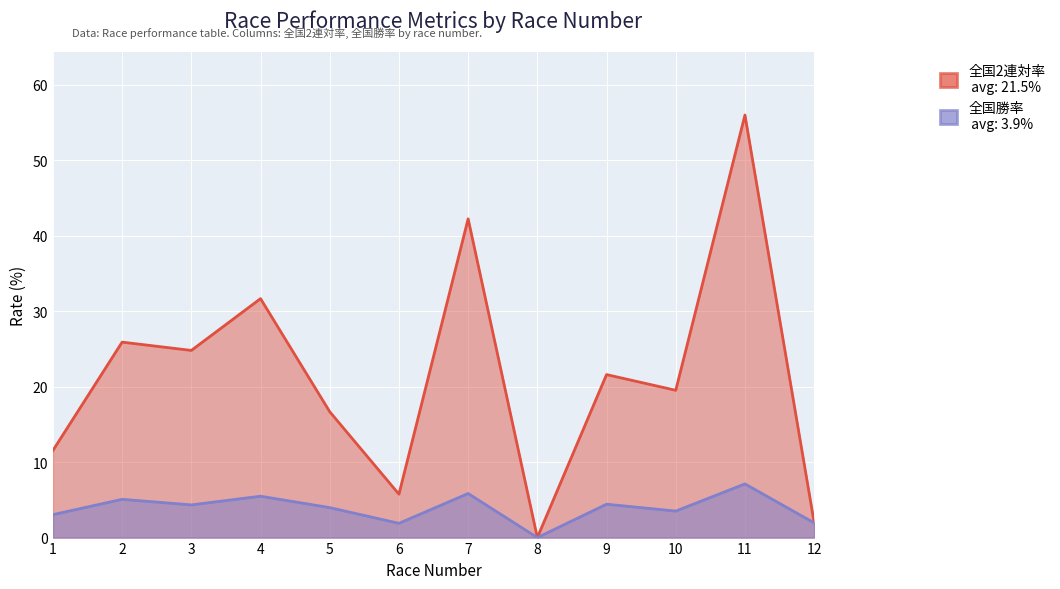

Does the chart display data point markers on the line(s)?

No